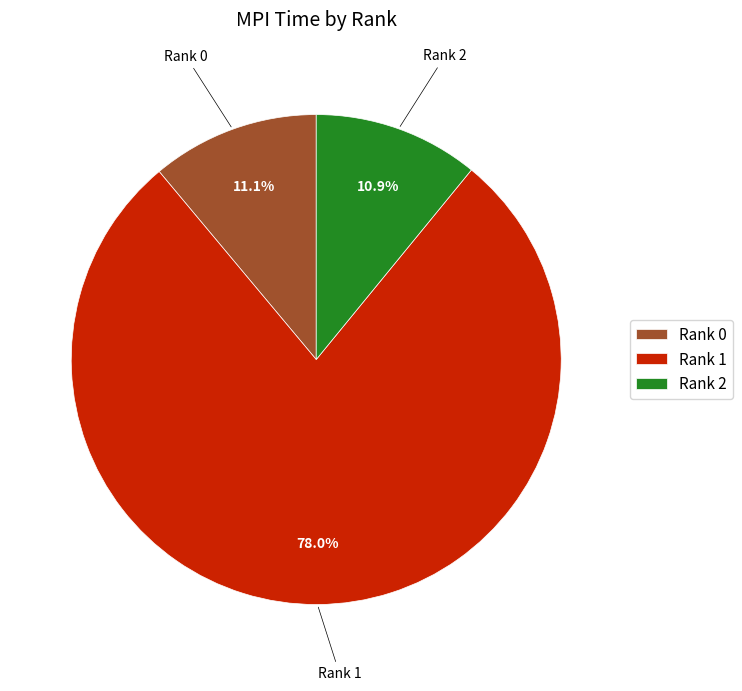

Which slice represents more than half of the pie?

Rank 1